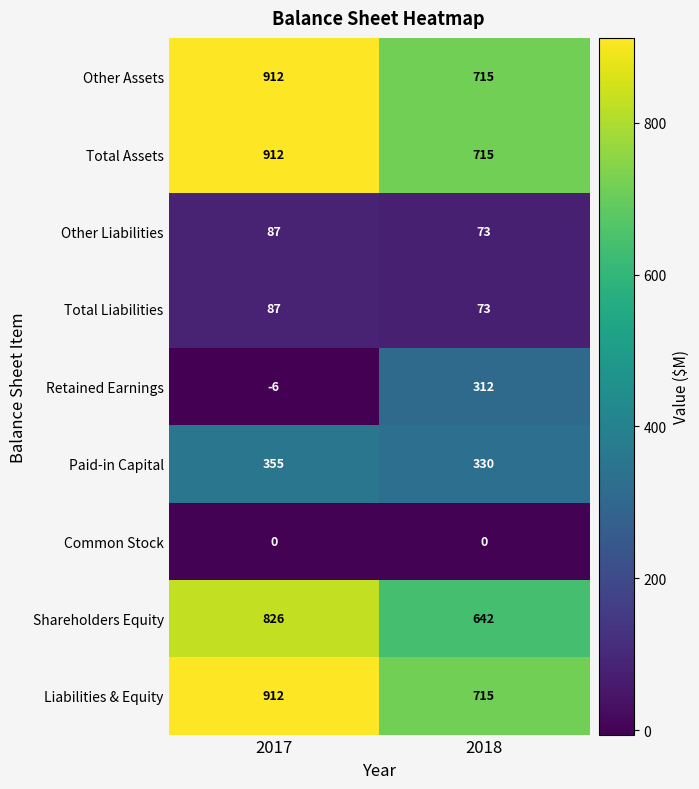

How many distinct data groups are displayed?

9